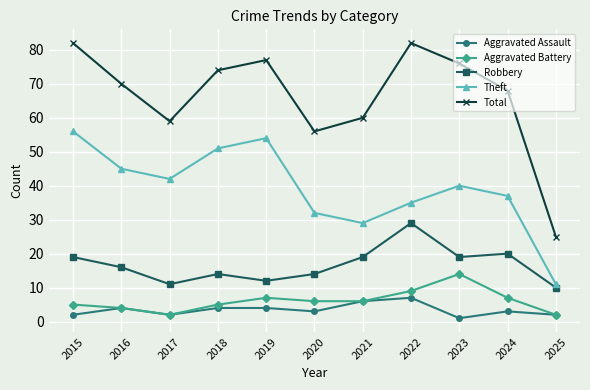

What is the average value of the Robbery series?

17